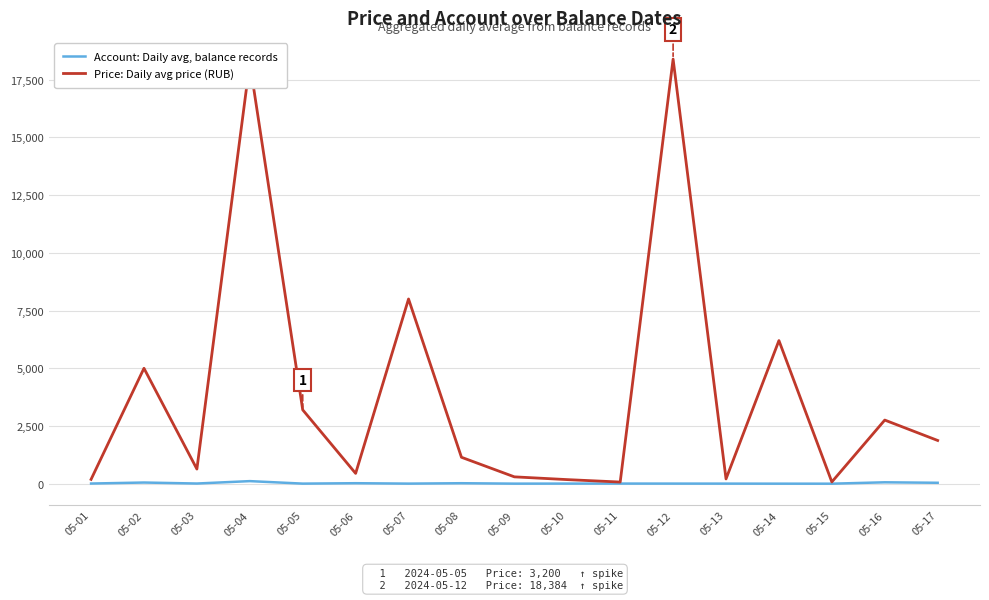

Is the value of Account: Daily avg, balance records at 05-05 greater than the value of Price: Daily avg price (RUB) at 05-05?

No